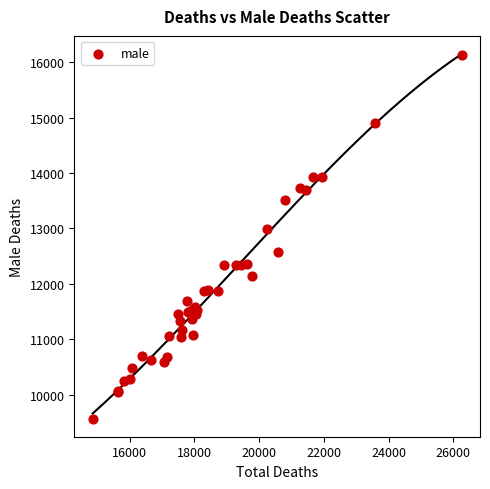

What Y value in the scatter plot is closest to 12846?

12985